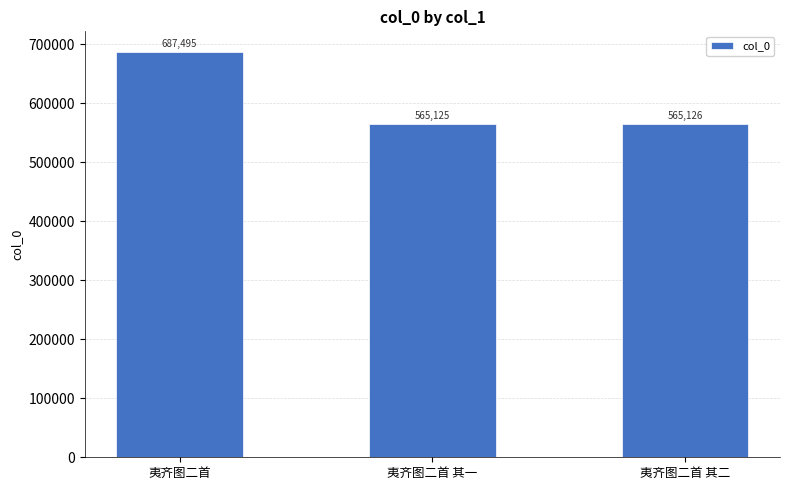

Are the bars horizontal?

No